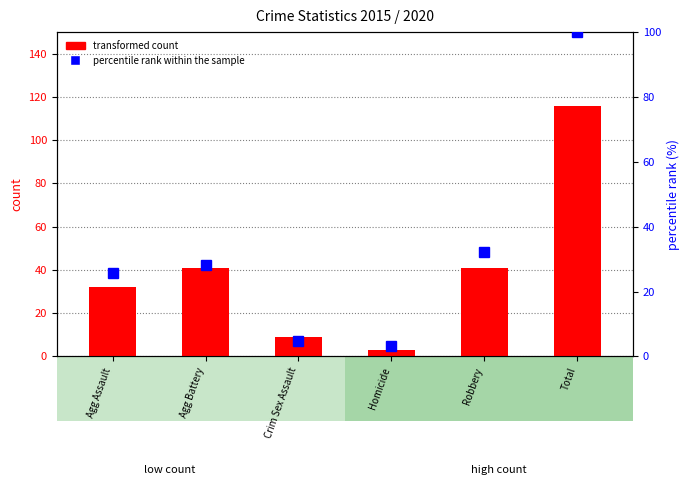

Between Agg Assault and Crim Sex Assault, which series saw the biggest shift?

transformed count